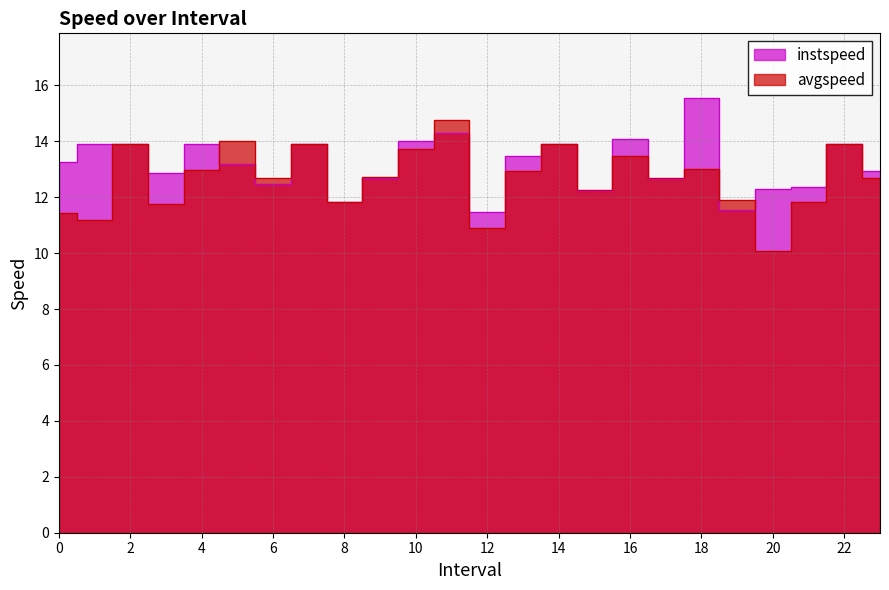

What is the minimum value shown in the chart?

10.1